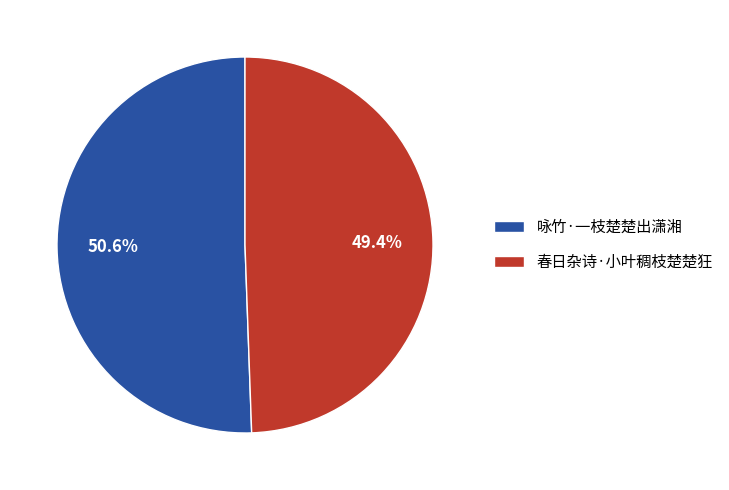

To the nearest percent, what percentage of the pie is 春日杂诗·小叶稠枝楚楚狂?

49%